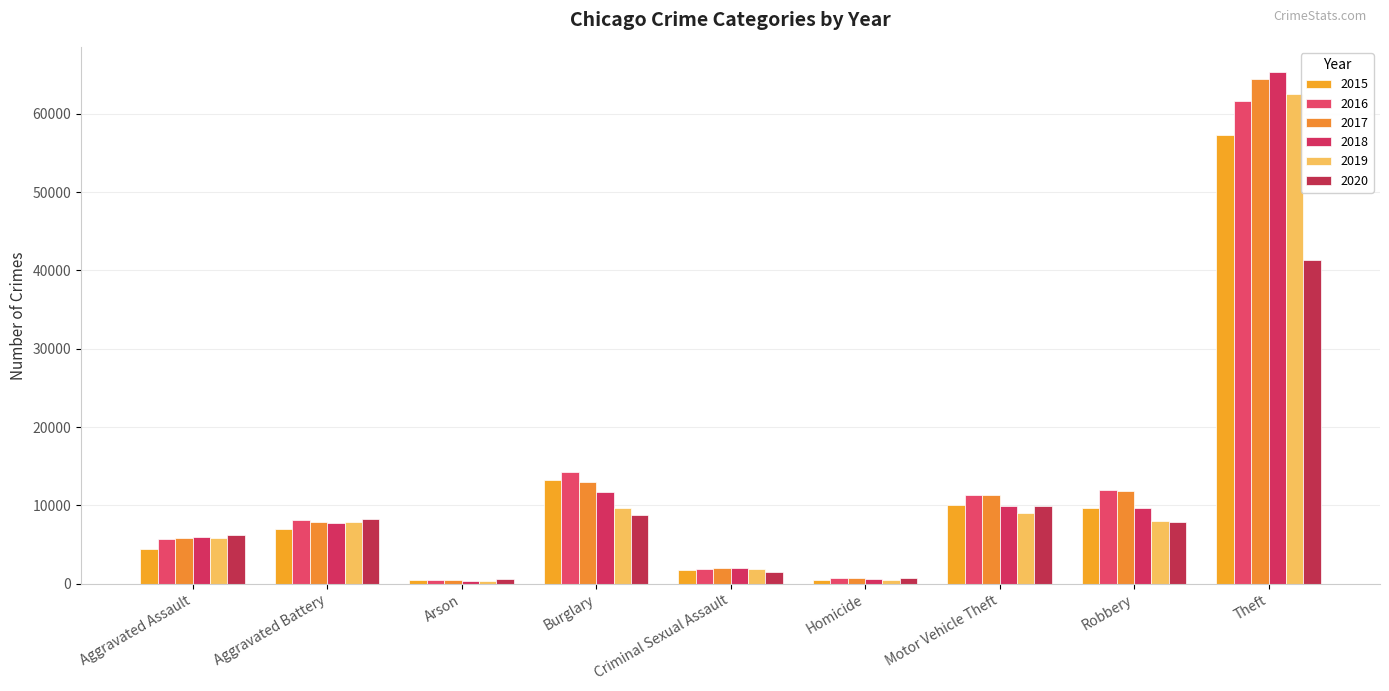

How many distinct data groups are displayed?

6